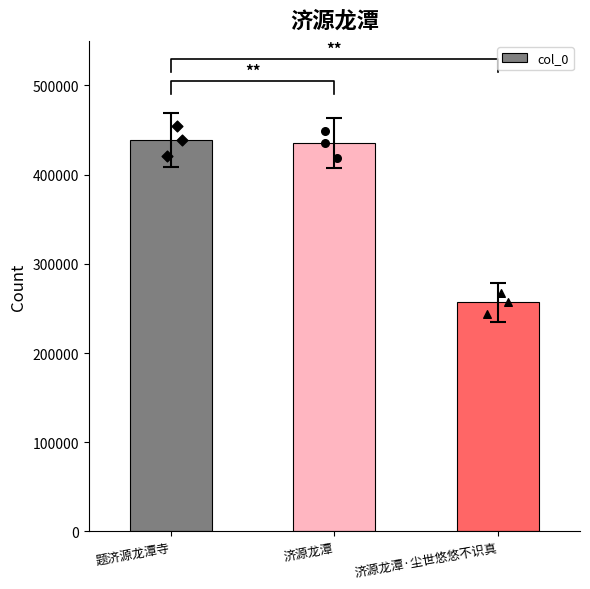

Approximately how many times larger is the value at 题济源龙潭寺 compared to 济源龙潭?

1.0